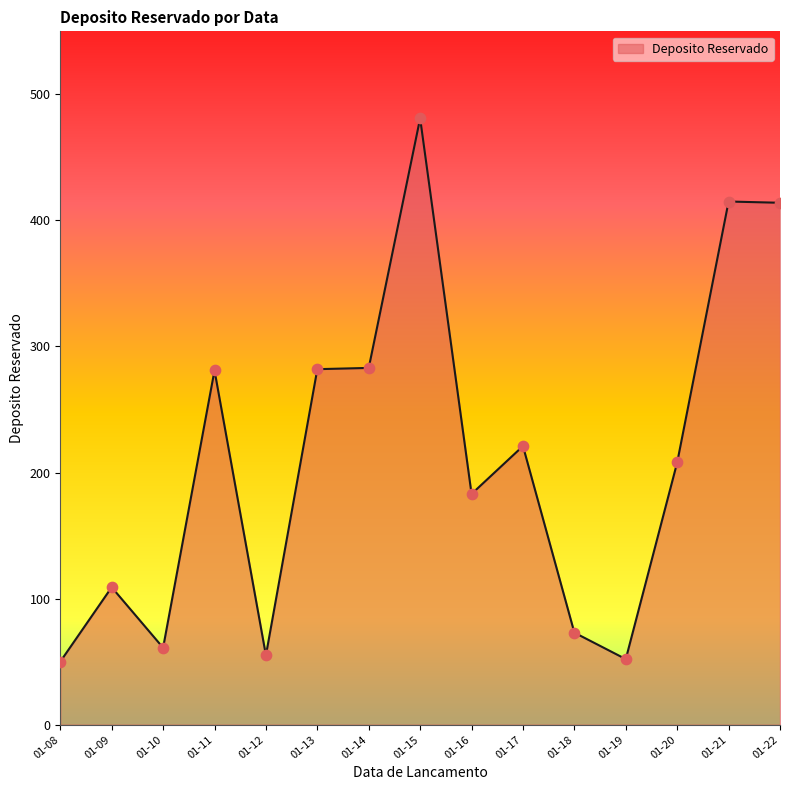

Between 01-18 and 01-17, which is larger?

01-17